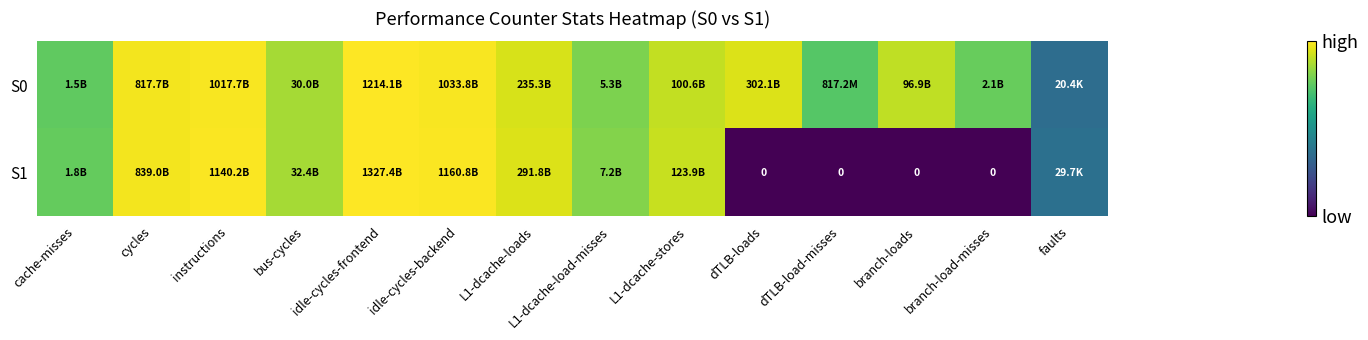

At which category does the chart reach its minimum across all series?

dTLB-loads